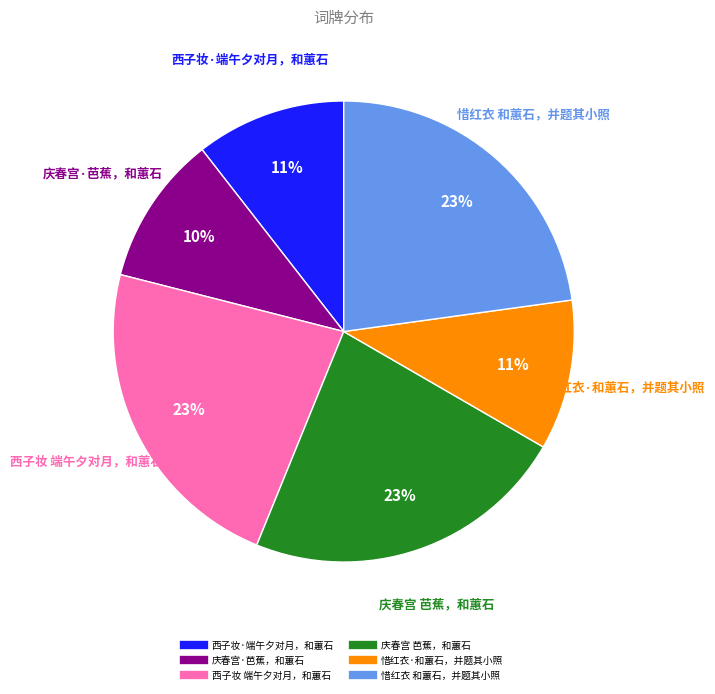

To the nearest percent, what is the average slice percentage?

17%